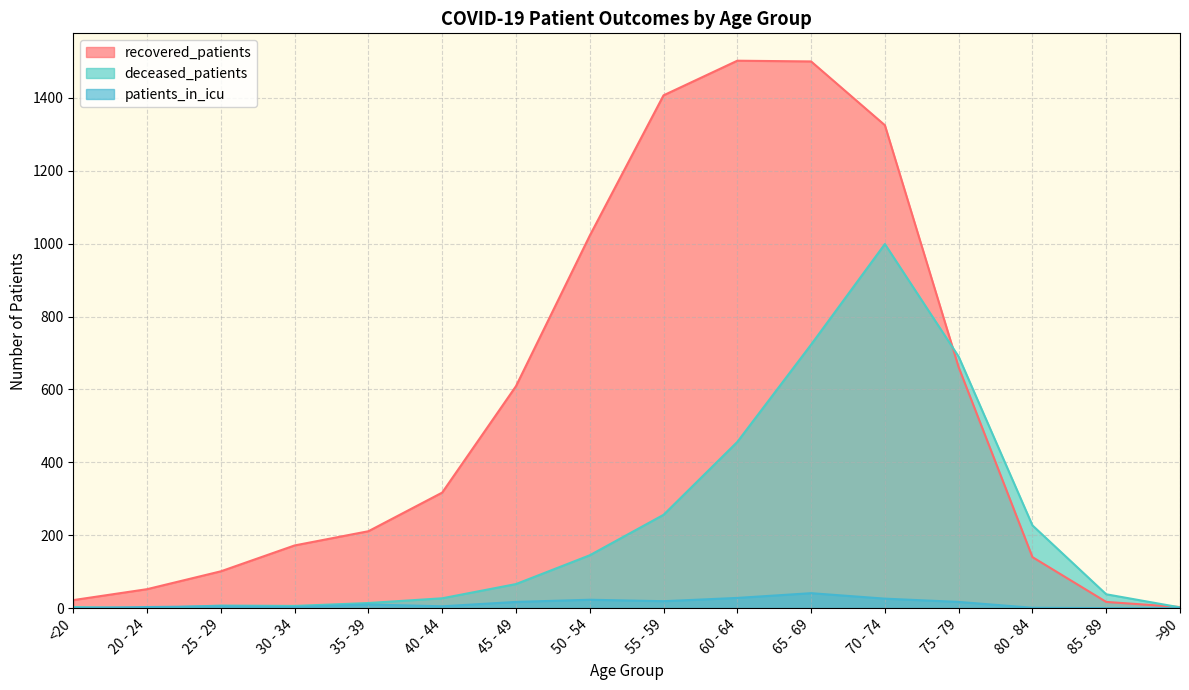

List the series in order of their peak value, lowest first.

patients_in_icu, deceased_patients, recovered_patients